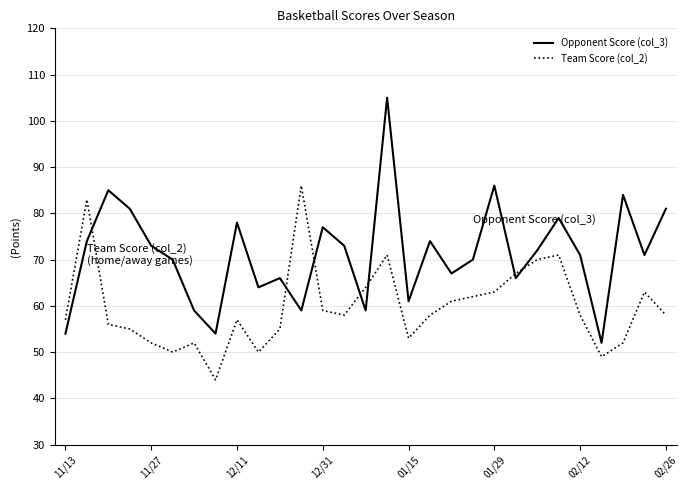

Reading left to right, what are all the values shown in this chart?

Opponent Score (col_3): 54	74	85	81	73	70	59	54	78	64	66	59	77	73	59	105	61	74	67	70	86	66	72	79	71	52	84	71	81
Team Score (col_2): 57	83	56	55	52	50	52	44	57	50	55	86	59	58	64	71	53	58	61	62	63	67	70	71	58	49	52	63	58